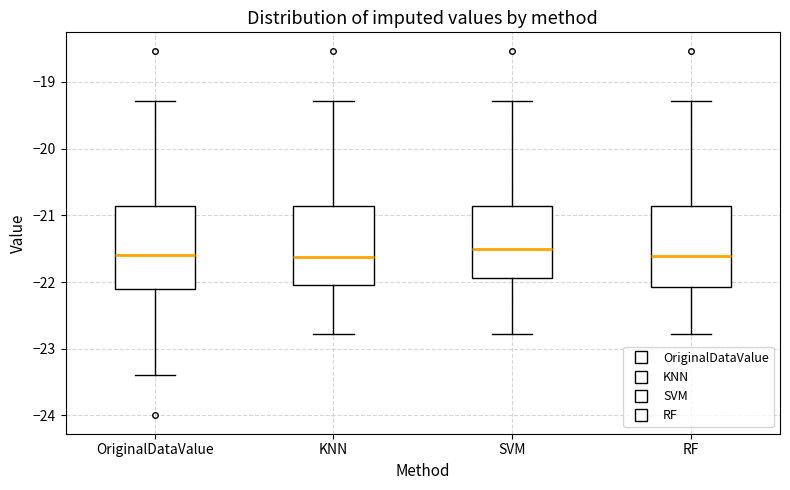

Where is the lower edge of the box for RF on the y-axis? The values are not printed on the chart, so give them approximately, as read against the axis.

-22.1